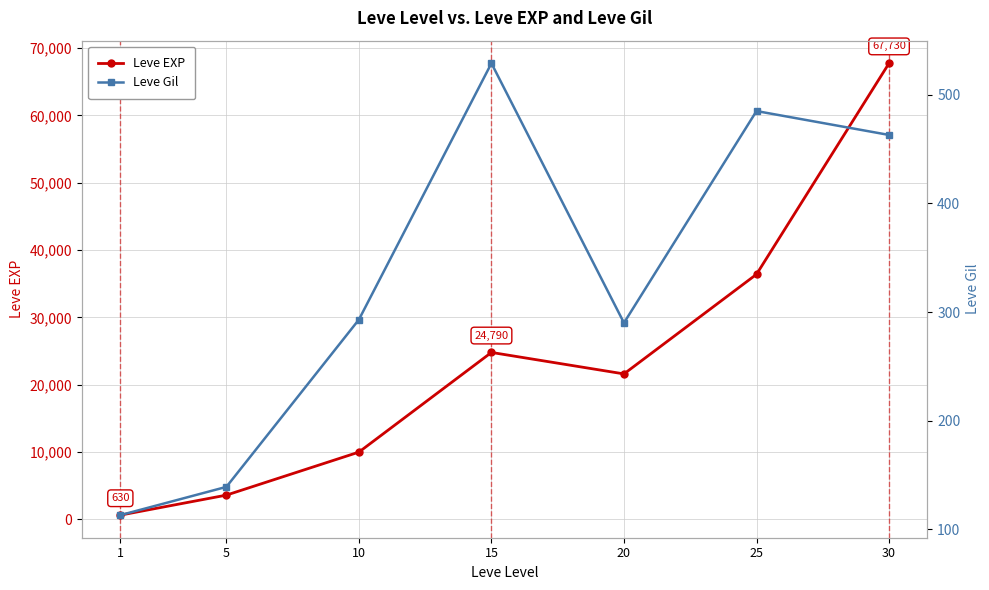

List the series in order of their peak value, highest first.

Leve EXP, Leve Gil